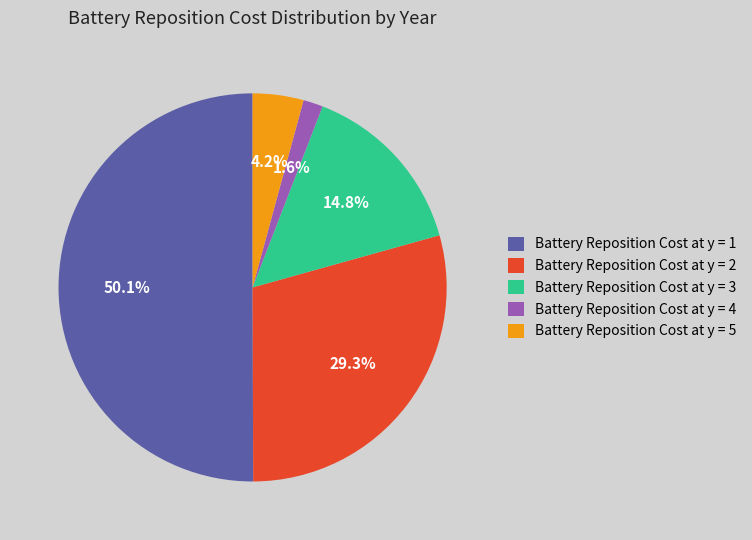

Which category accounts for the majority?

Battery Reposition Cost at y = 1